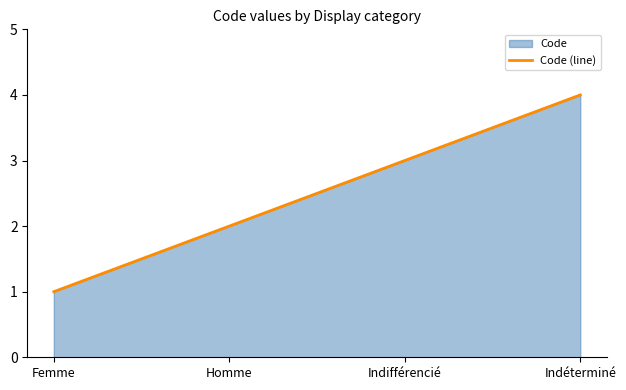

Where is the data nearest to the value 2?

Homme